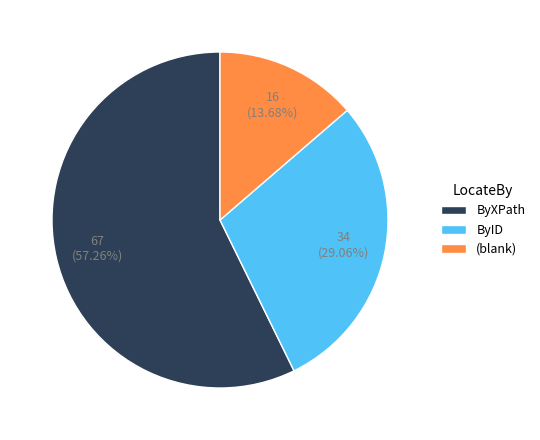

How many slices are in this pie chart?

3